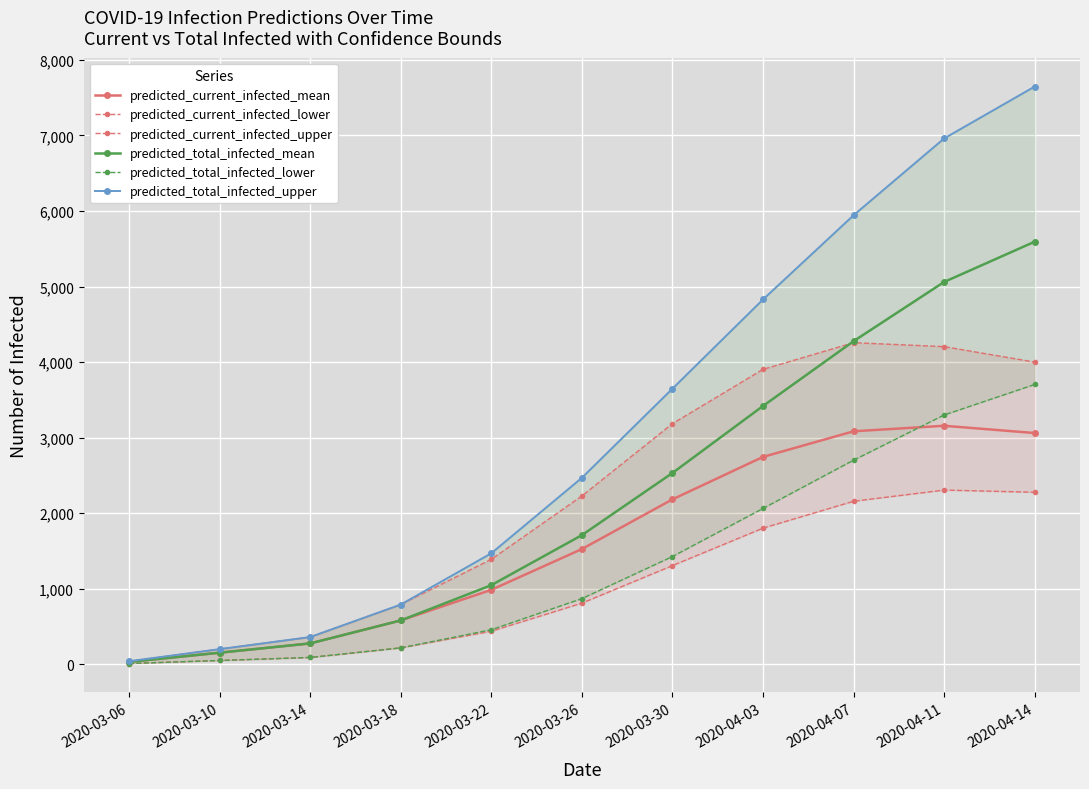

The value of predicted_current_infected_lower at 2020-04-07 is 3795. True or false?

False